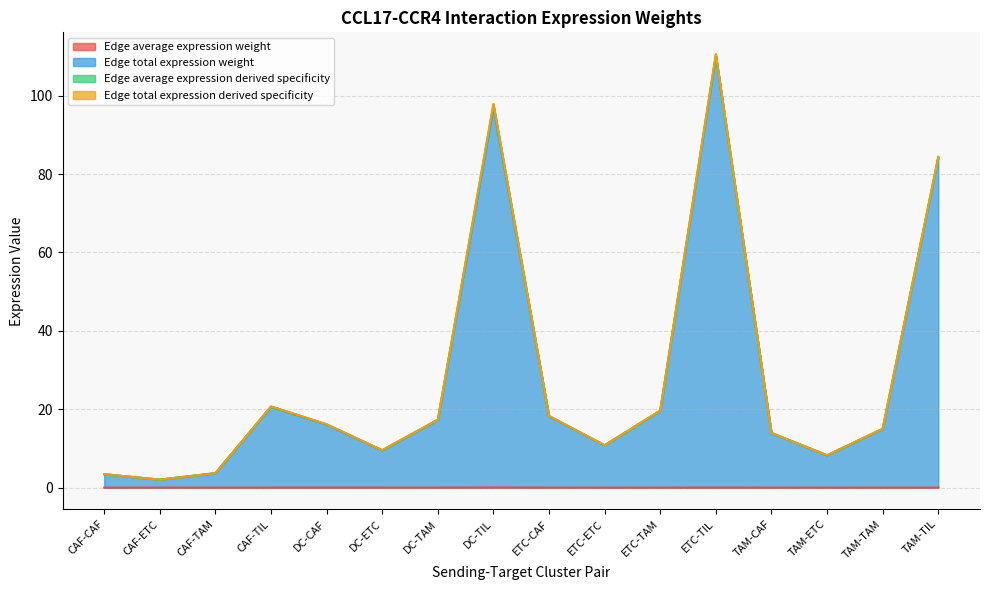

At which category is the sum across all series the highest?

ETC-TIL